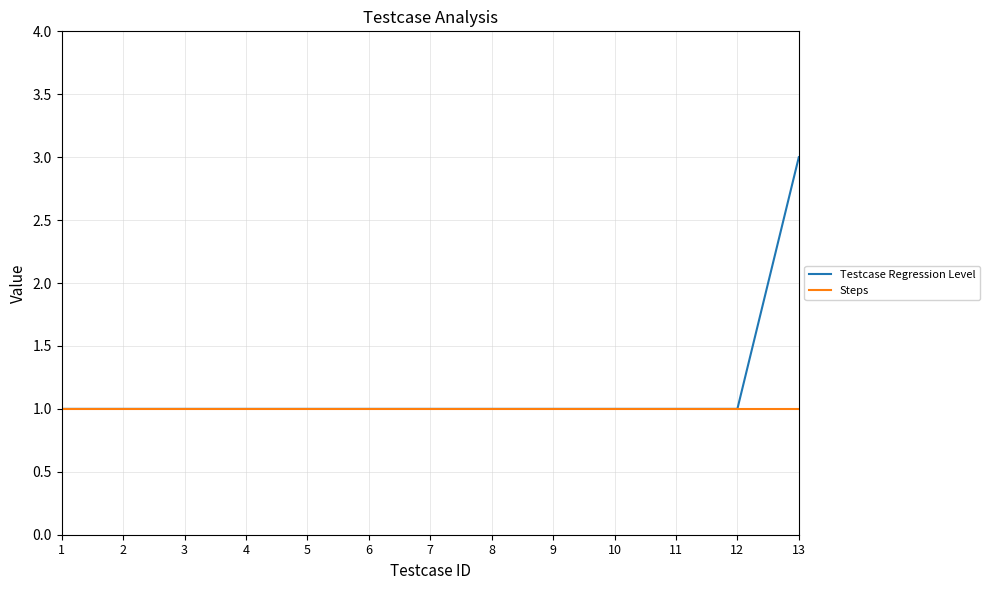

The Steps series shows 1 at 12. True or false?

True